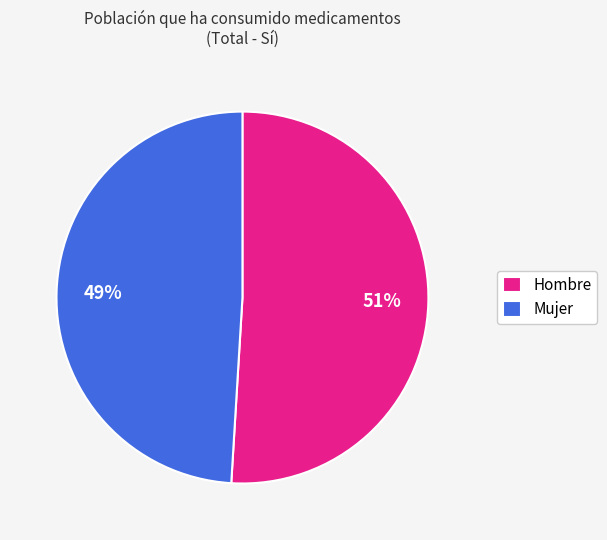

Approximately how many times larger is the value at Mujer compared to Hombre?

1.0